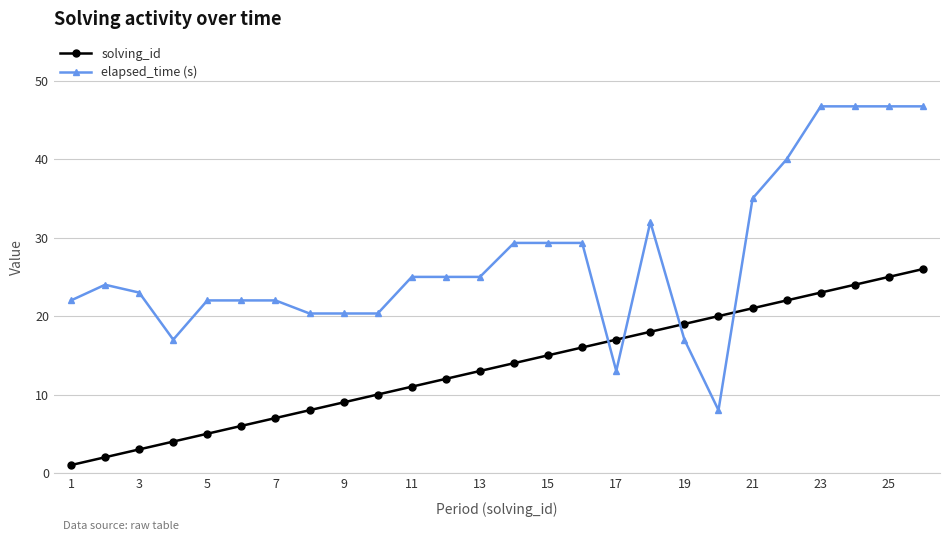

What is the highest value of the solving_id series?

26.0